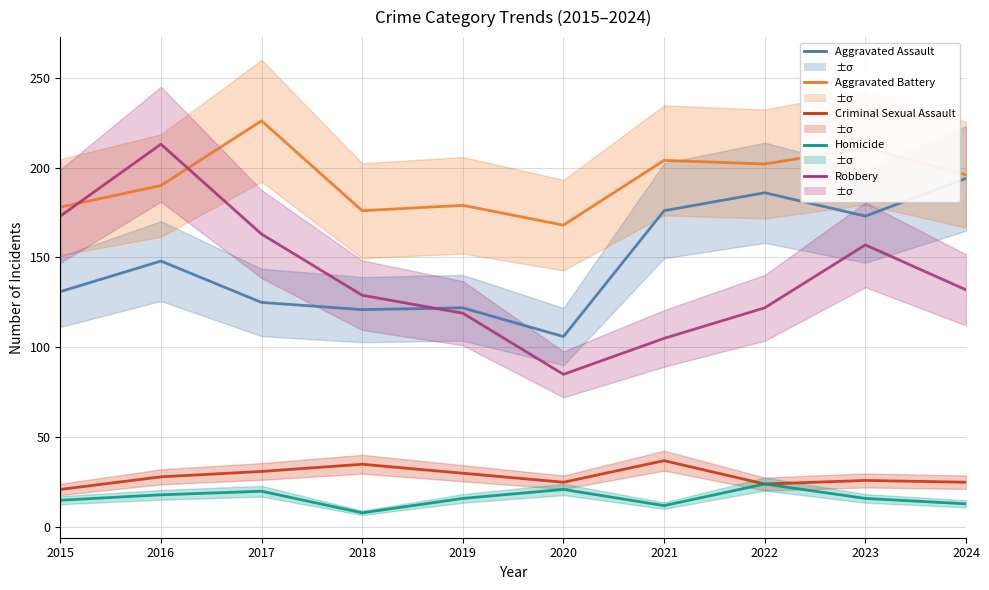

What is the difference between the maximum and minimum values in the Homicide series?

16